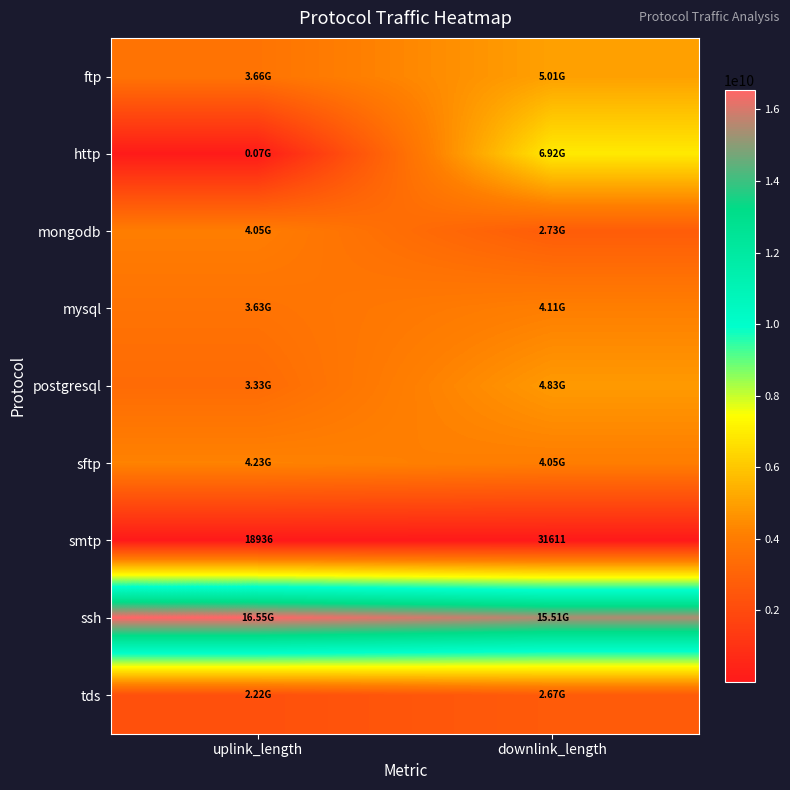

What is the average value of the smtp series?

25274